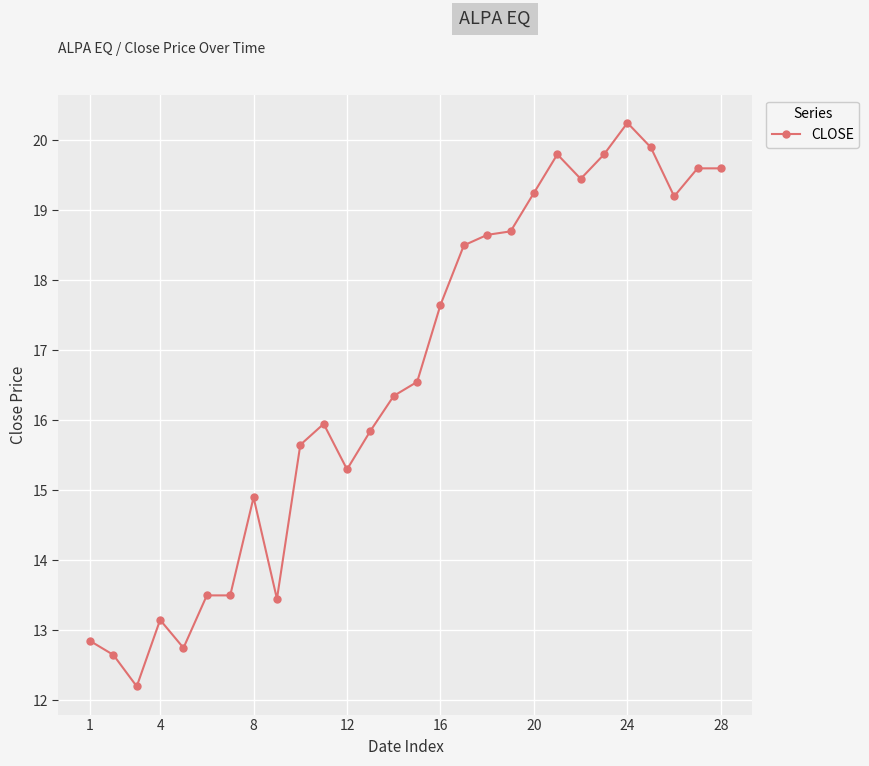

Does the chart have visible grid lines?

Yes